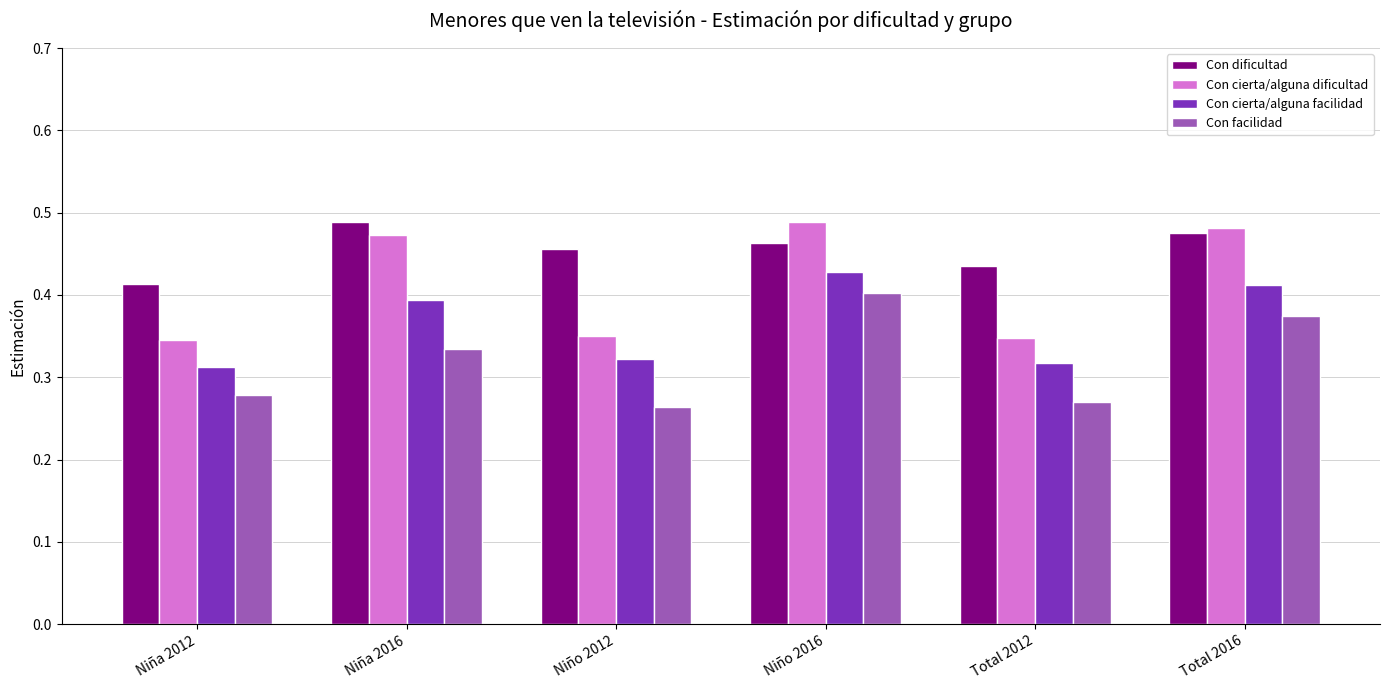

The Con facilidad series shows 0.4 at Total 2016. True or false?

True